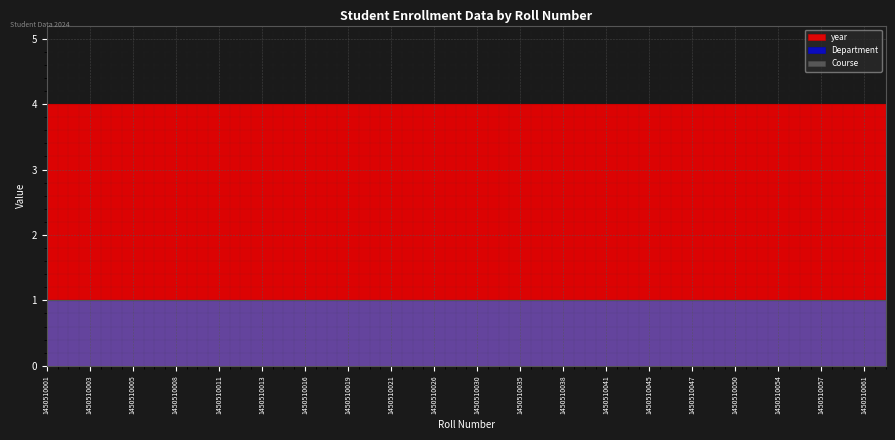

Which series changed the most between 1450510029 and 1450510041?

Course